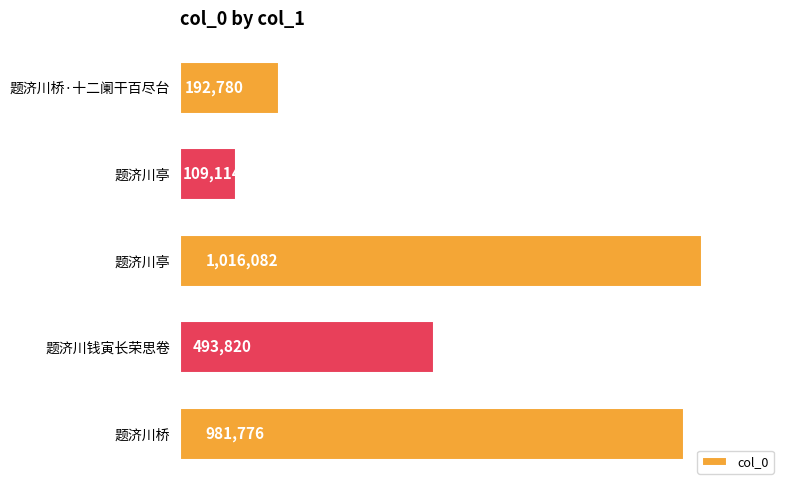

What is the average value?

558714